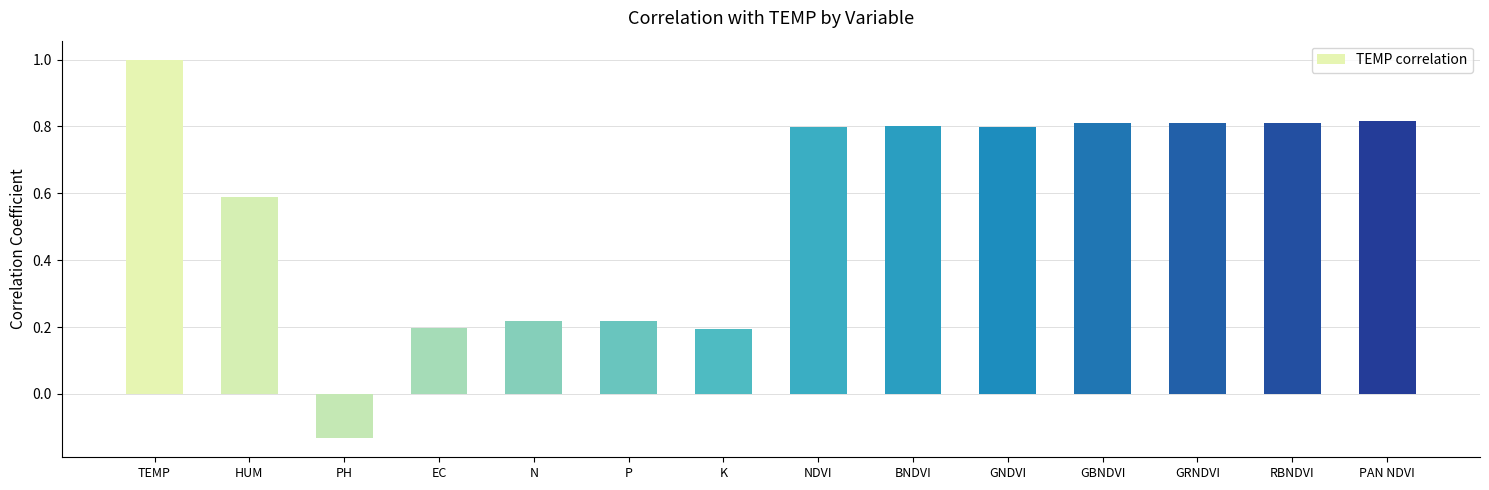

Where does the data first go above 0?

TEMP